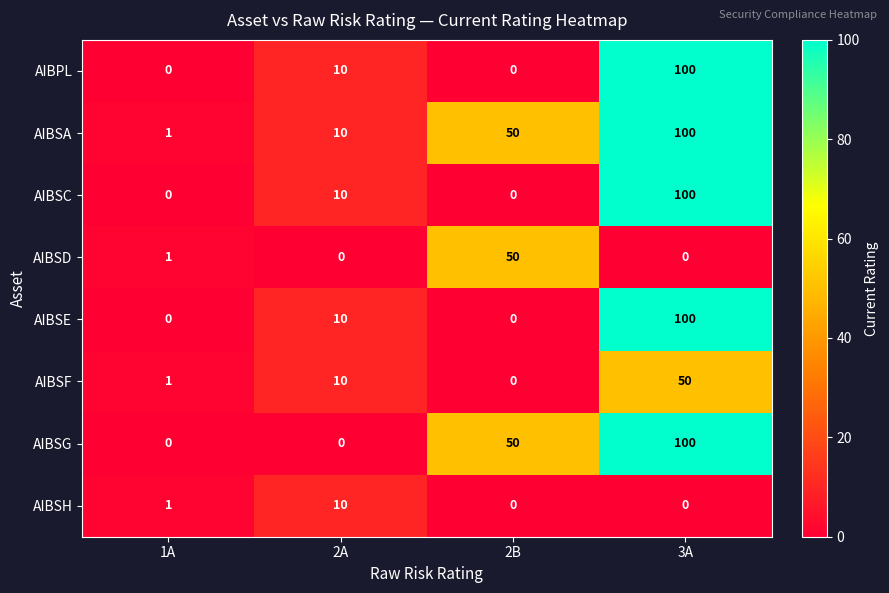

Is it true that AIBPL equals -47 at 2B?

False